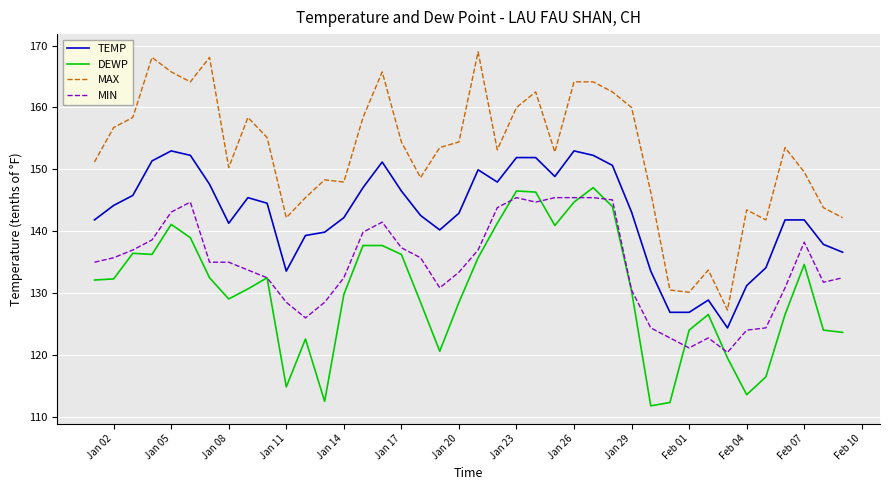

What are all the series names shown in the legend?

TEMP, DEWP, MAX, MIN